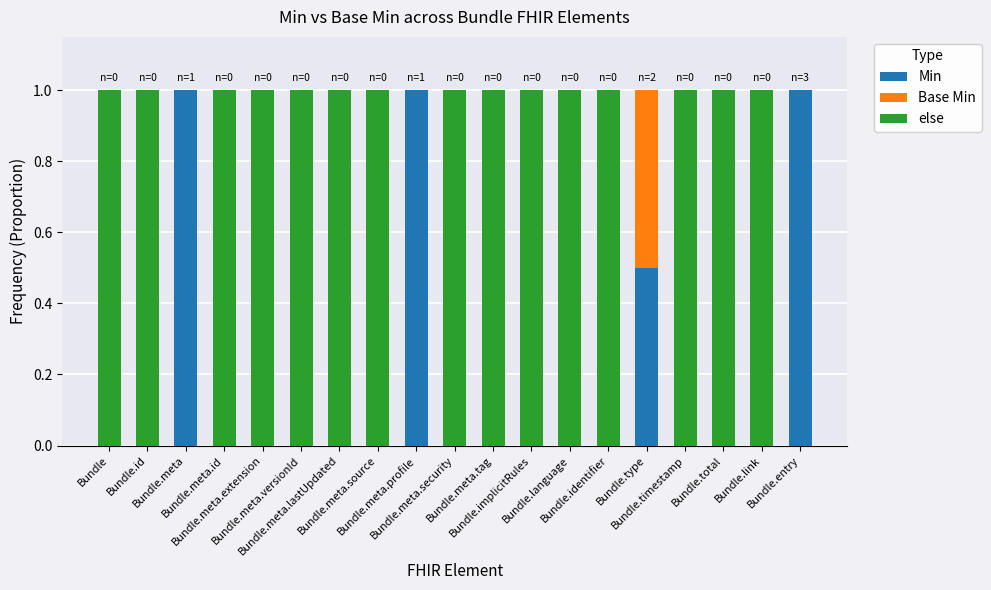

What is the sum of all Min values?

3.5